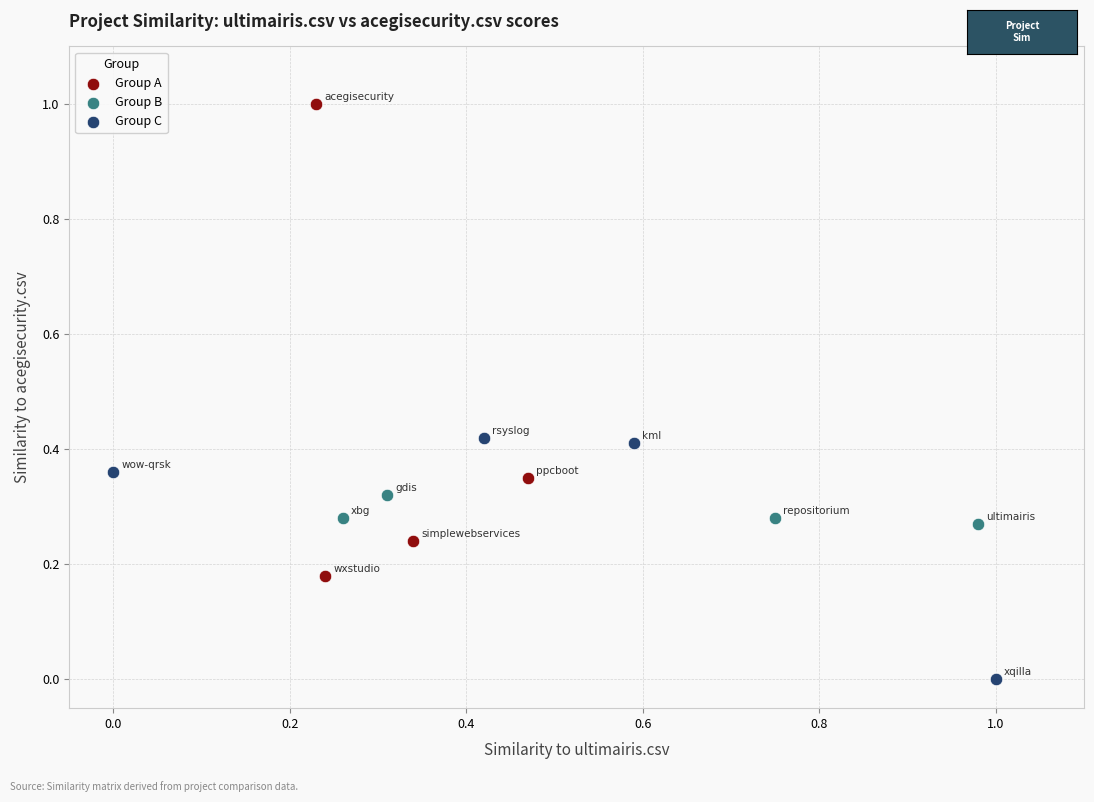

Which series contains the highest Y value?

Group A